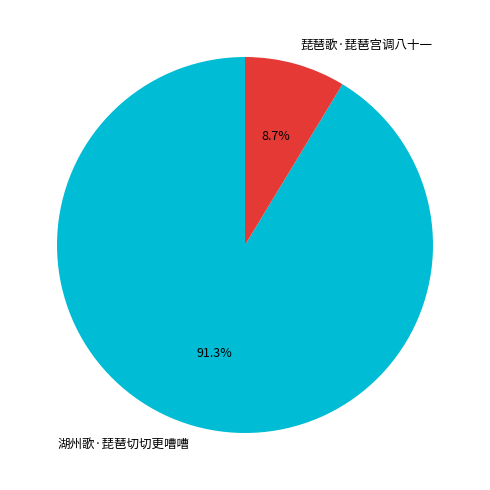

How many segments does this pie chart have?

2